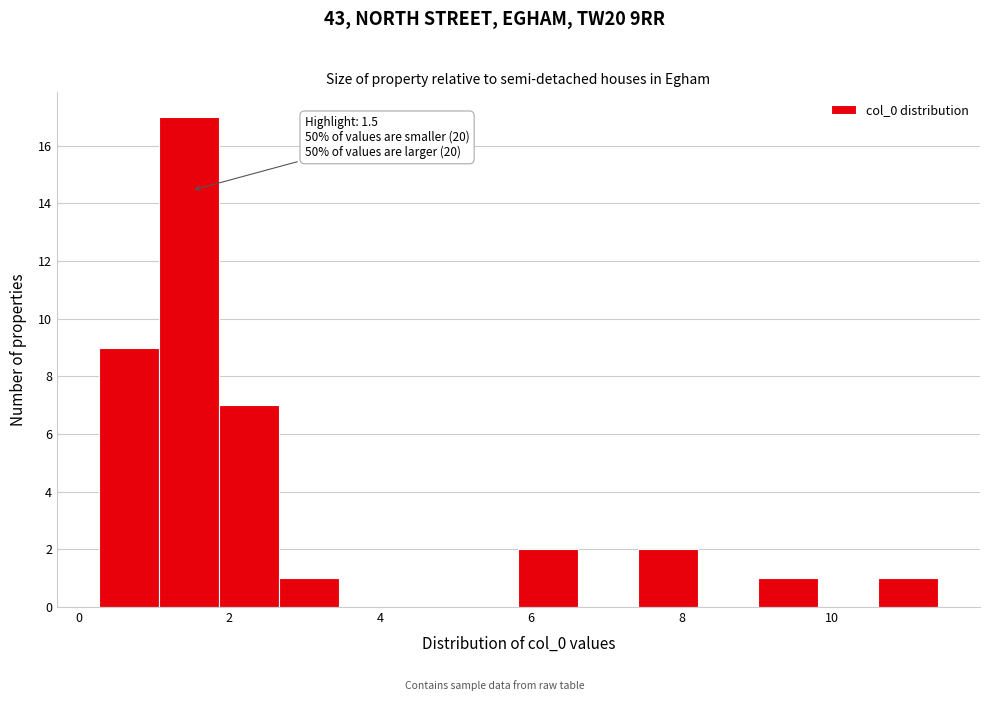

Read against the x-axis, roughly where is the centre of the tallest bar?

1.4